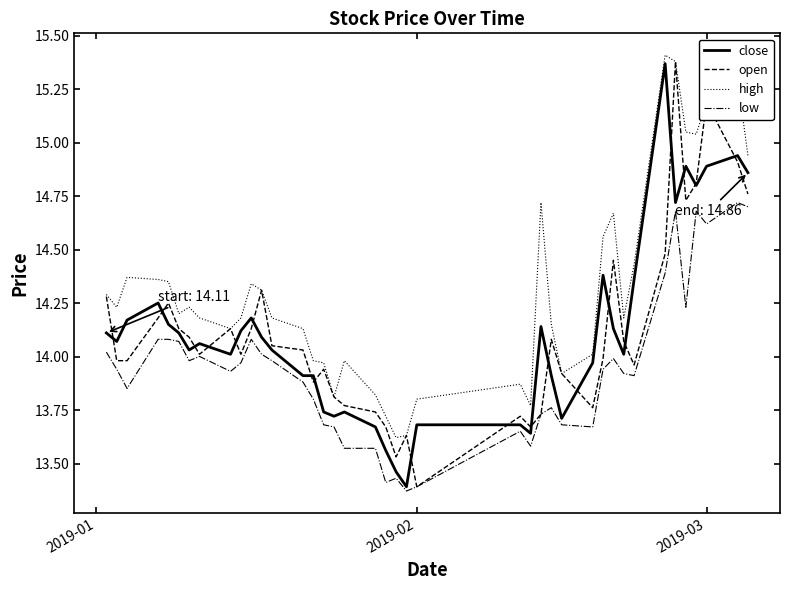

True or false: low and high intersect in this chart.

False